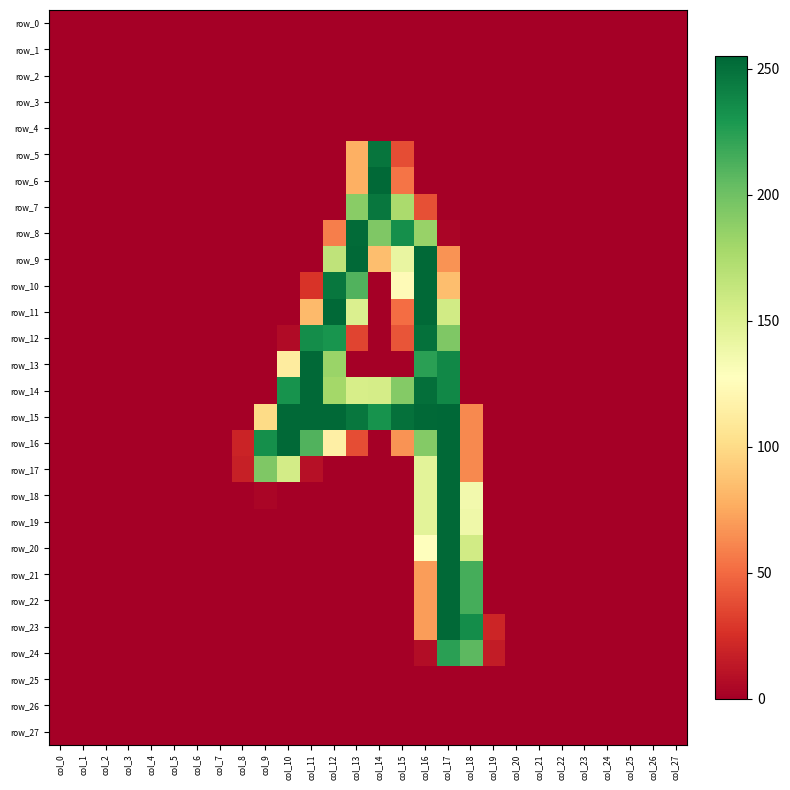

The value of row_7 at col_22 is 171. True or false?

False